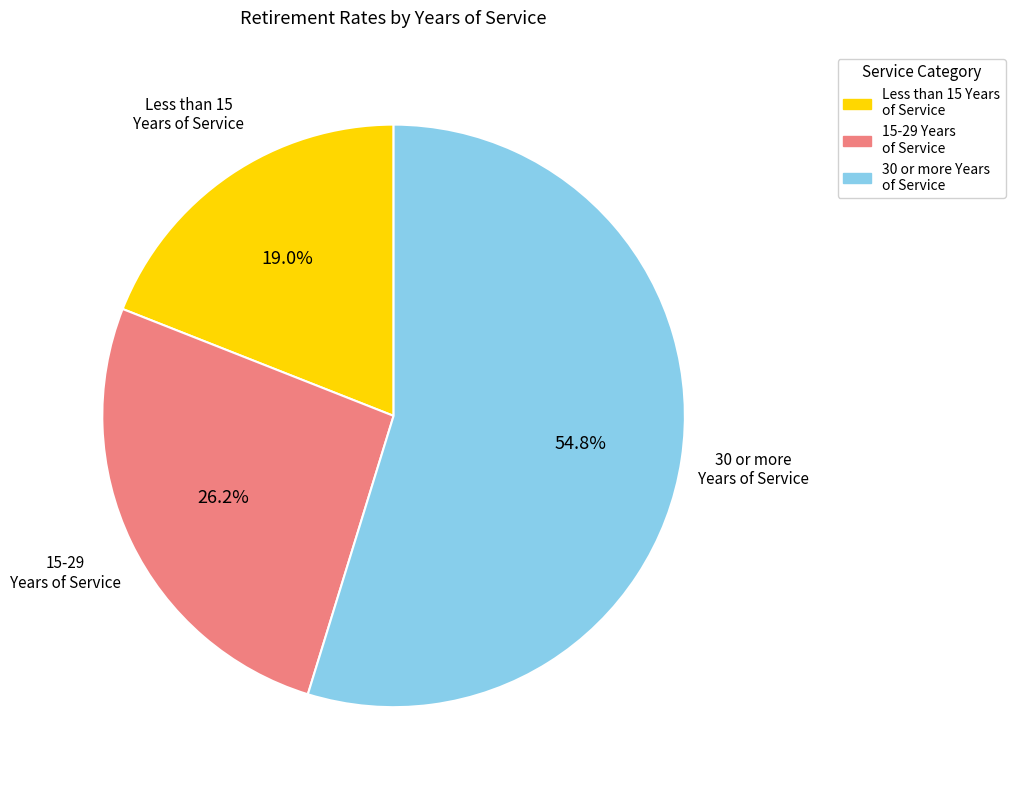

Is there a majority slice in this chart?

Yes